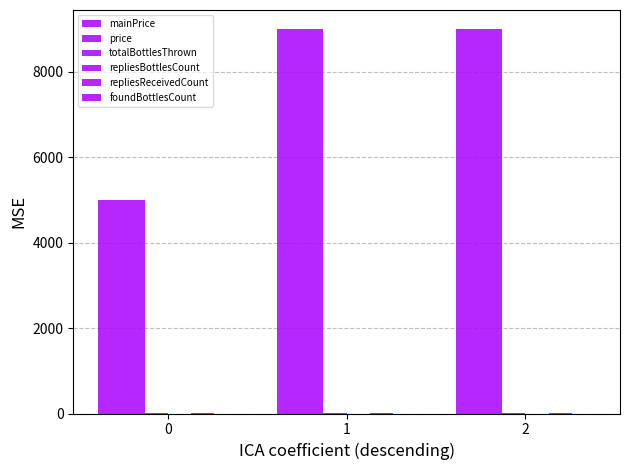

Does the chart contain stacked bars?

No